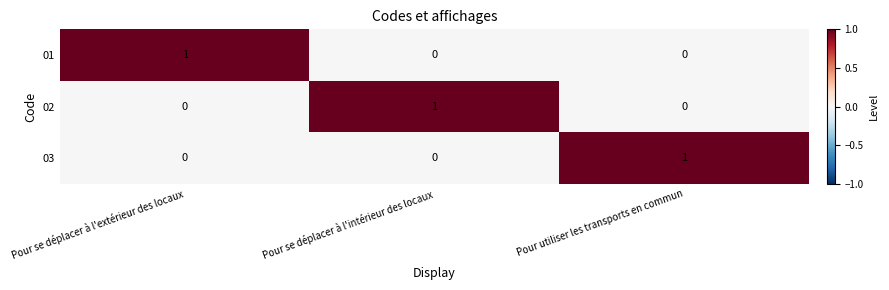

The value of 03 at Pour se déplacer à l'intérieur des locaux is 0. True or false?

True